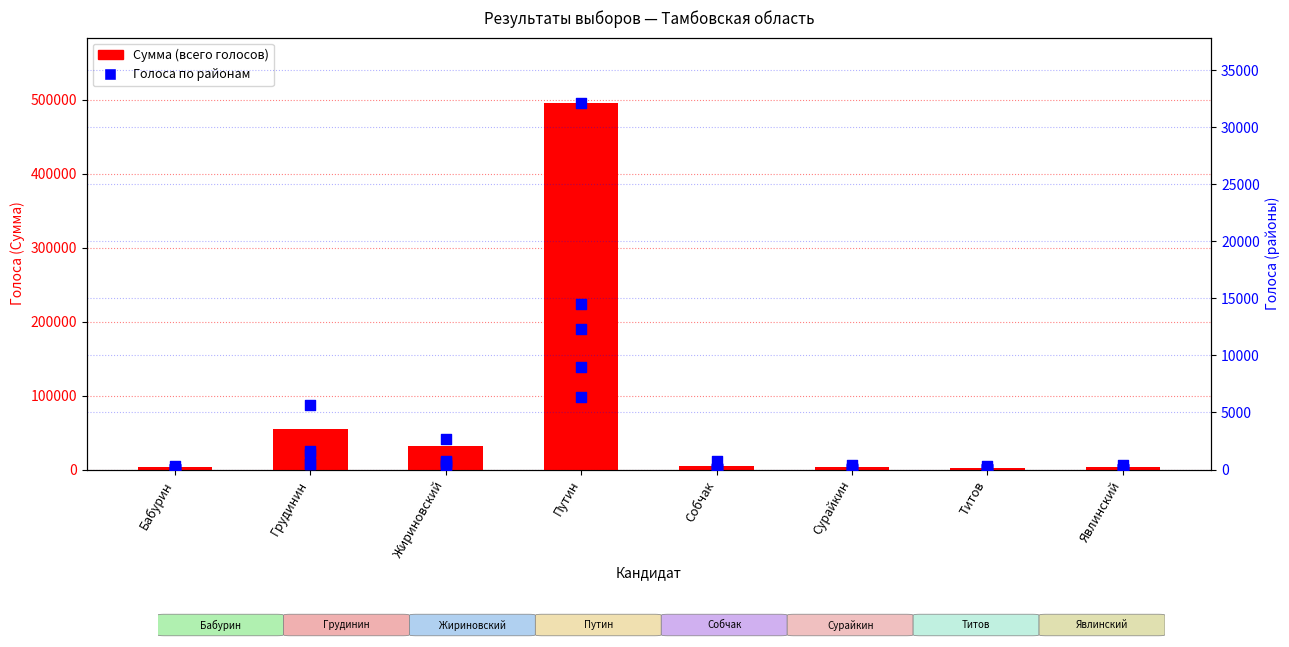

Which series contains the lowest Y value?

Бондарская